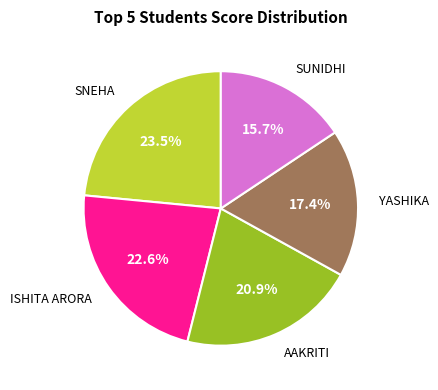

Is there any slice that represents more than half of the pie?

No